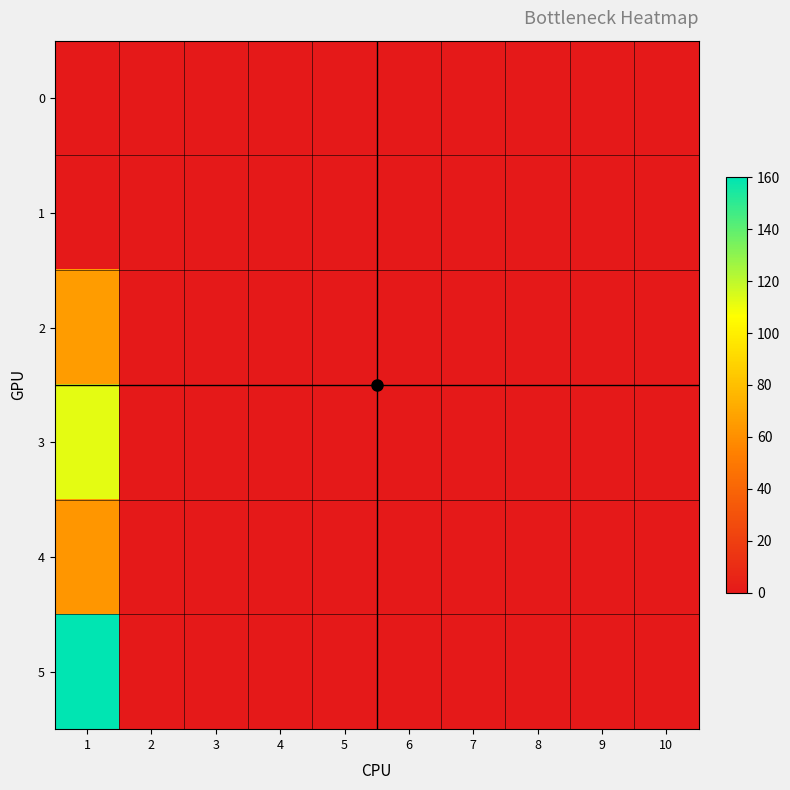

Reading left to right, transcribe all the data shown in this chart.

0: 1=0	2=0	3=0	4=0	5=0	6=0	7=0	8=0	9=0	10=0
1: 1=0	2=0	3=0	4=0	5=0	6=0	7=0	8=0	9=0	10=0
2: 1=65	2=0	3=0	4=0	5=0	6=0	7=0	8=0	9=0	10=0
3: 1=112	2=0	3=0	4=0	5=0	6=0	7=0	8=0	9=0	10=0
4: 1=63	2=0	3=0	4=0	5=0	6=0	7=0	8=0	9=0	10=0
5: 1=160	2=0	3=0	4=0	5=0	6=0	7=0	8=0	9=0	10=0